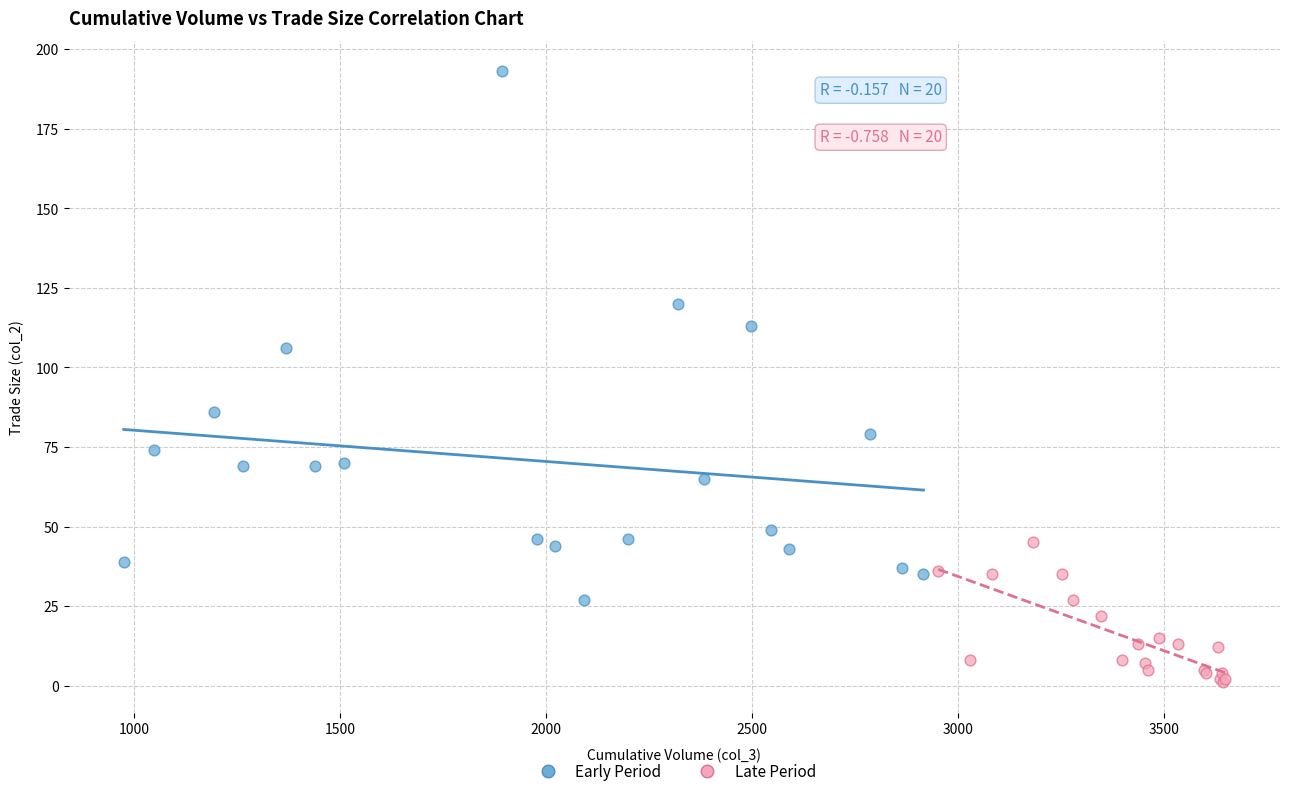

Which series reaches the minimum Y coordinate?

Late Period